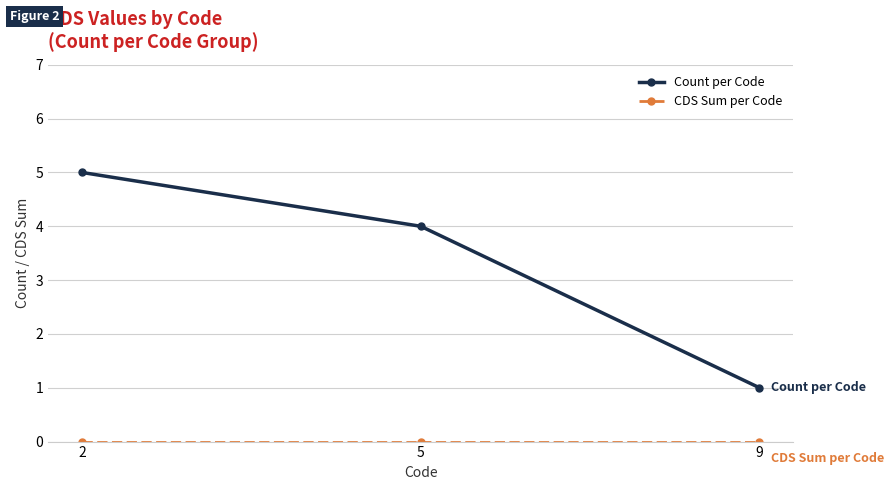

Which series has the largest range (max minus min)?

Count per Code